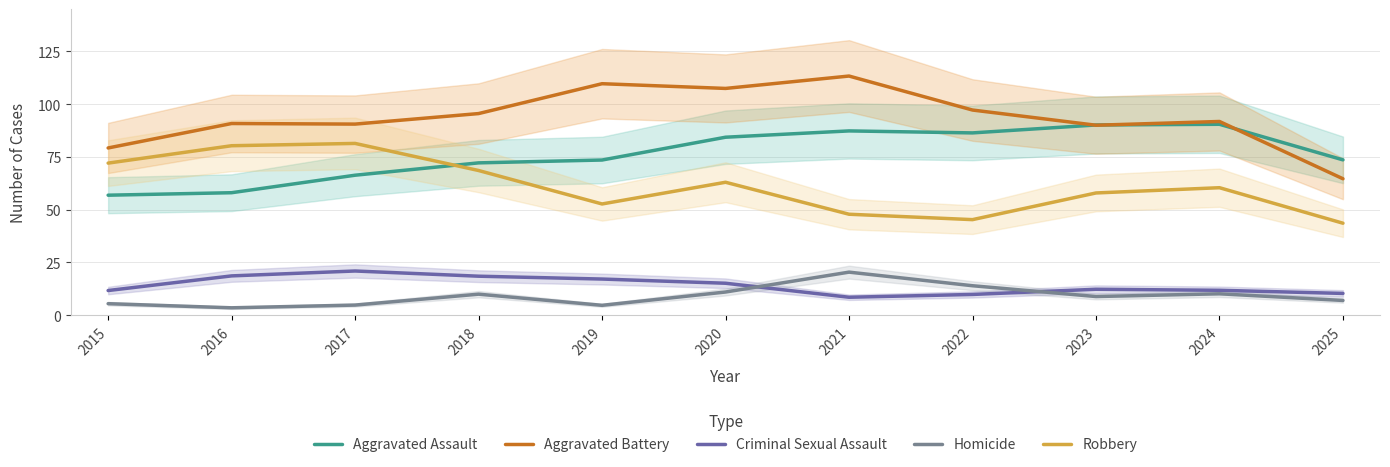

Between 2025 and 2019, which is larger?

2025